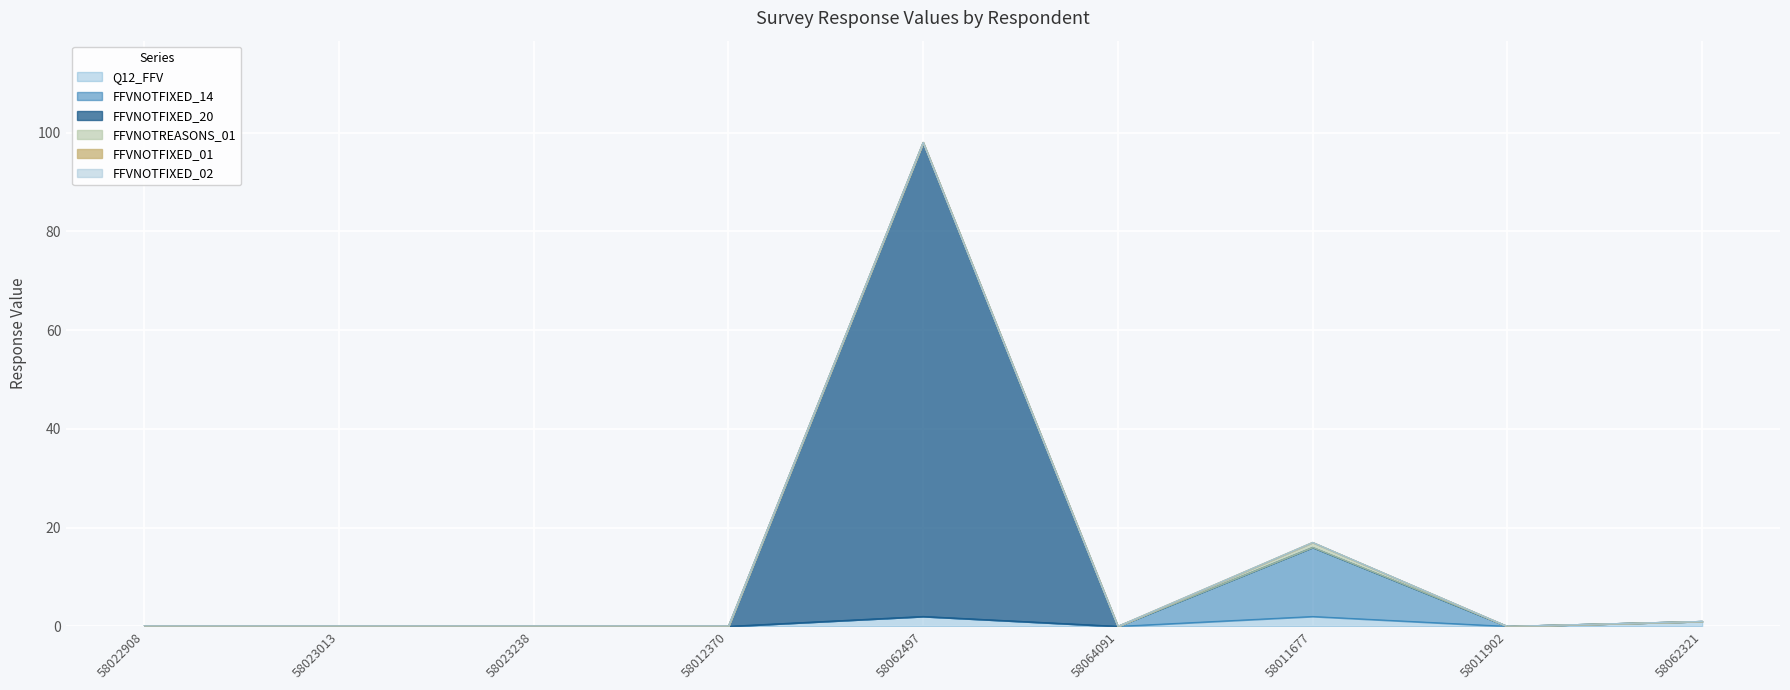

What is the difference between the maximum and minimum values in the FFVNOTFIXED_20 series?

98